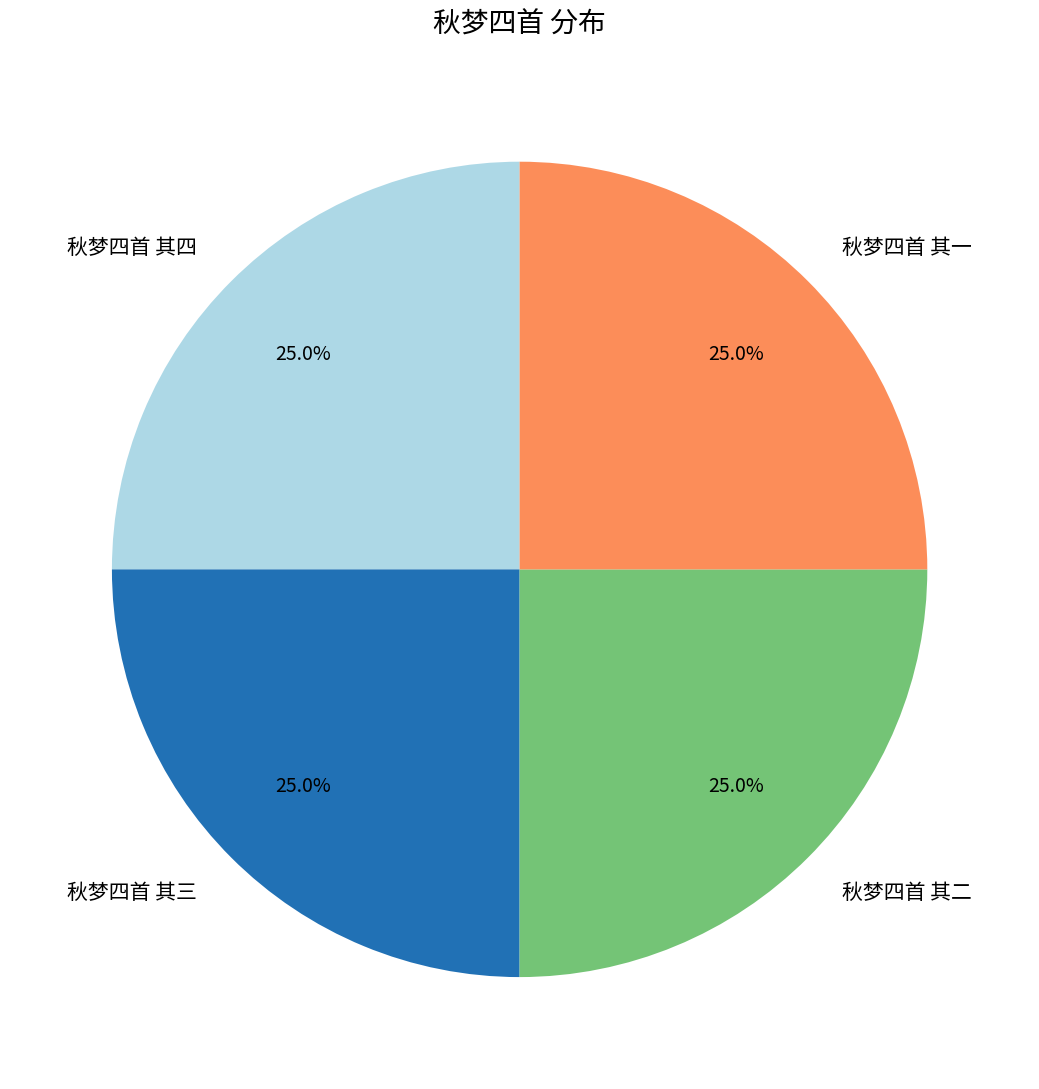

Approximately how many times larger is the value at 秋梦四首 其四 compared to 秋梦四首 其一?

1.0